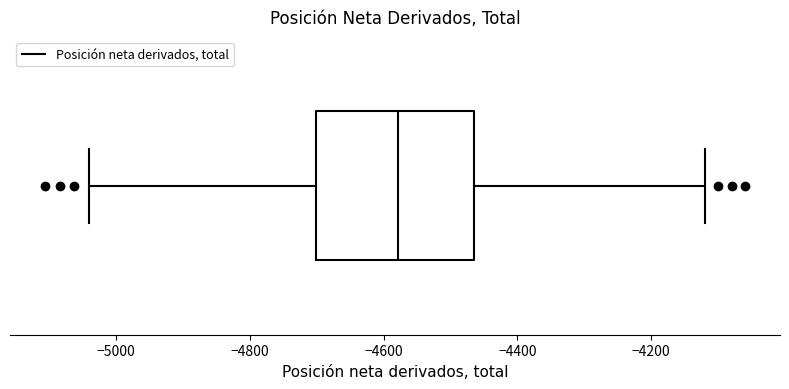

Transcribe this box plot: give where the median line is, the range the box spans, and where the two whiskers end, as read against the x-axis. The values are not printed on the chart, so give them approximately, as read against the axis.

median -4580, box -4700 to -4460, whiskers -5040 to -4120